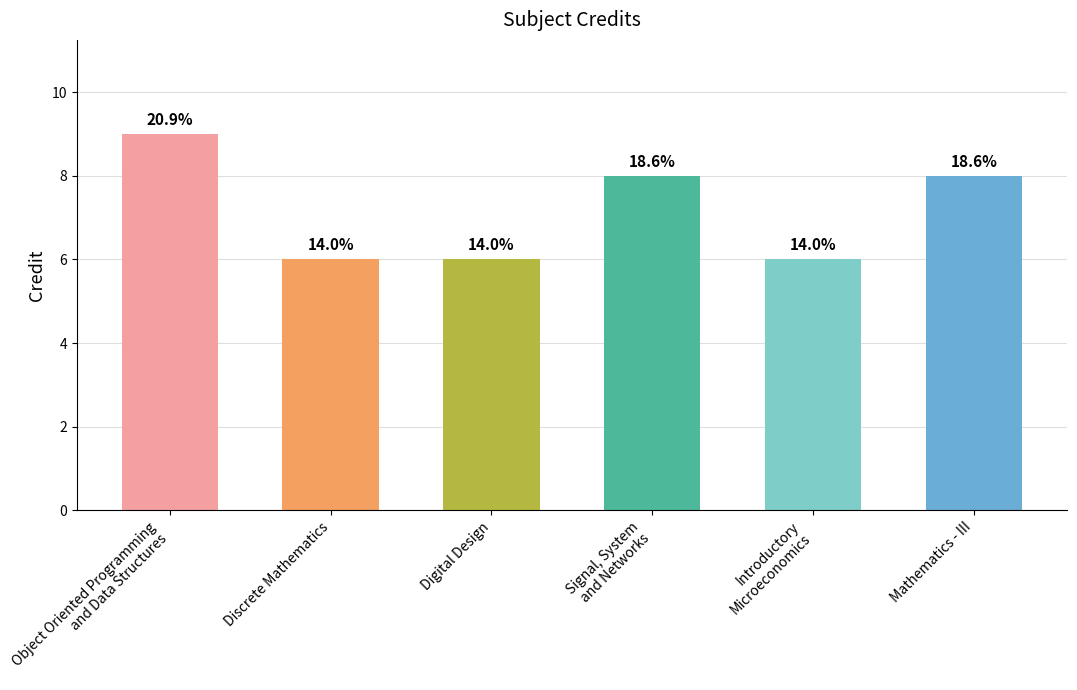

Between Digital Design and Introductory
Microeconomics, which is larger?

Digital Design